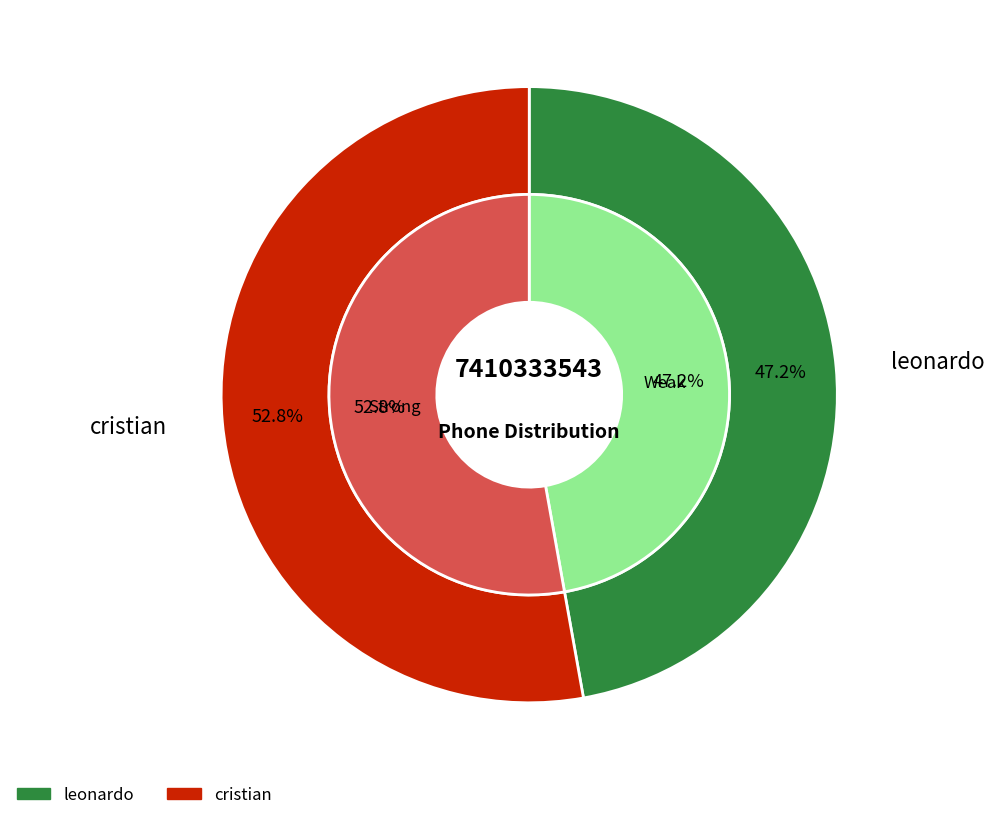

What is the smallest slice in the pie chart?

leonardo